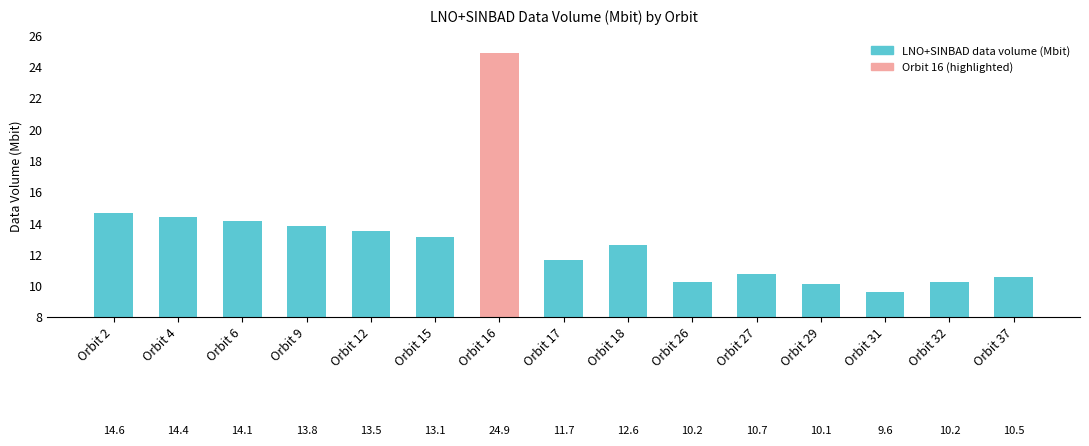

What is the maximum value shown in the chart?

24.9